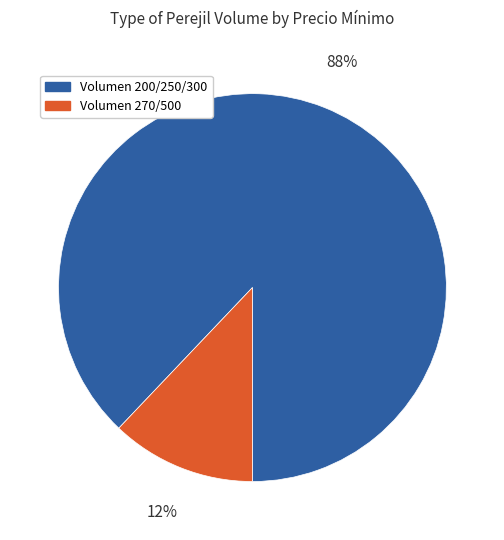

To the nearest percent, what is the difference between the largest and smallest slice percentages?

76%